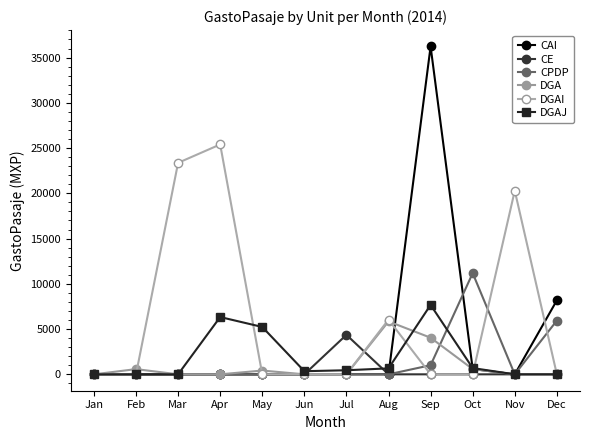

What are all the series names shown in the legend?

CAI, CE, CPDP, DGA, DGAI, DGAJ